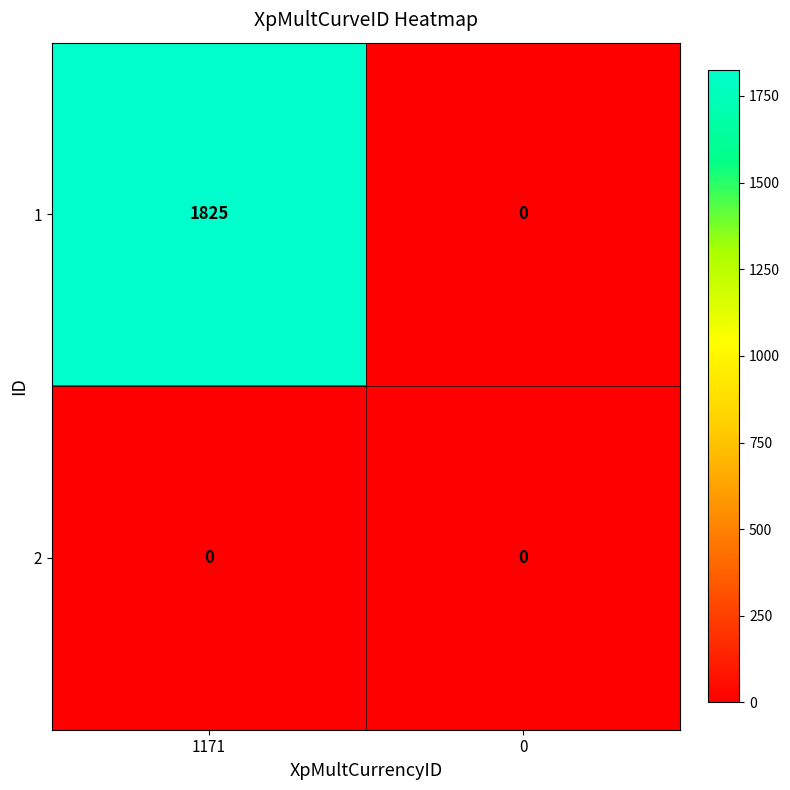

What is the sum of the 1 values at 1171 and 0?

1825